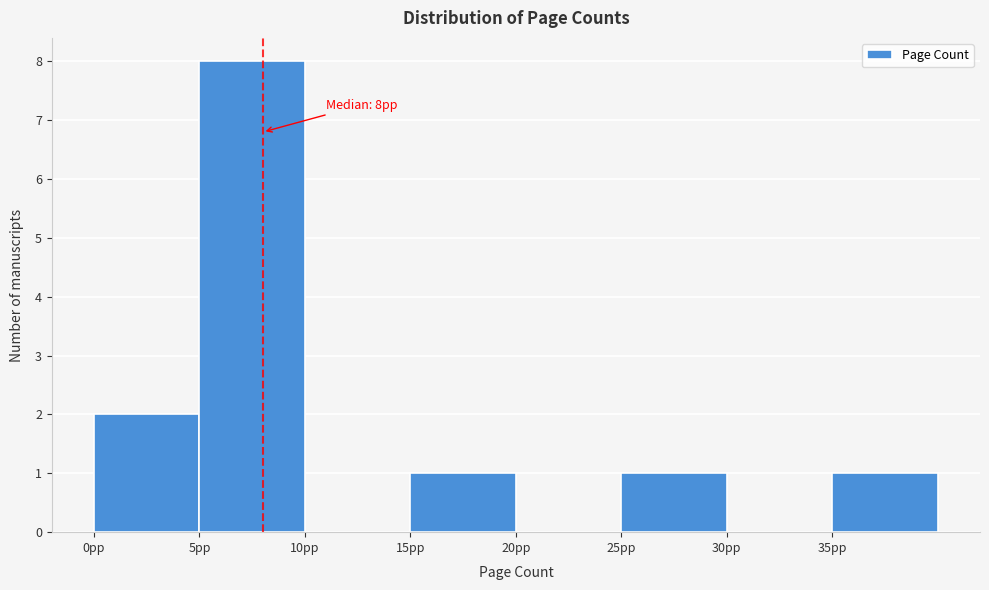

Over which range of the x-axis is the bar tallest?

5 to 10